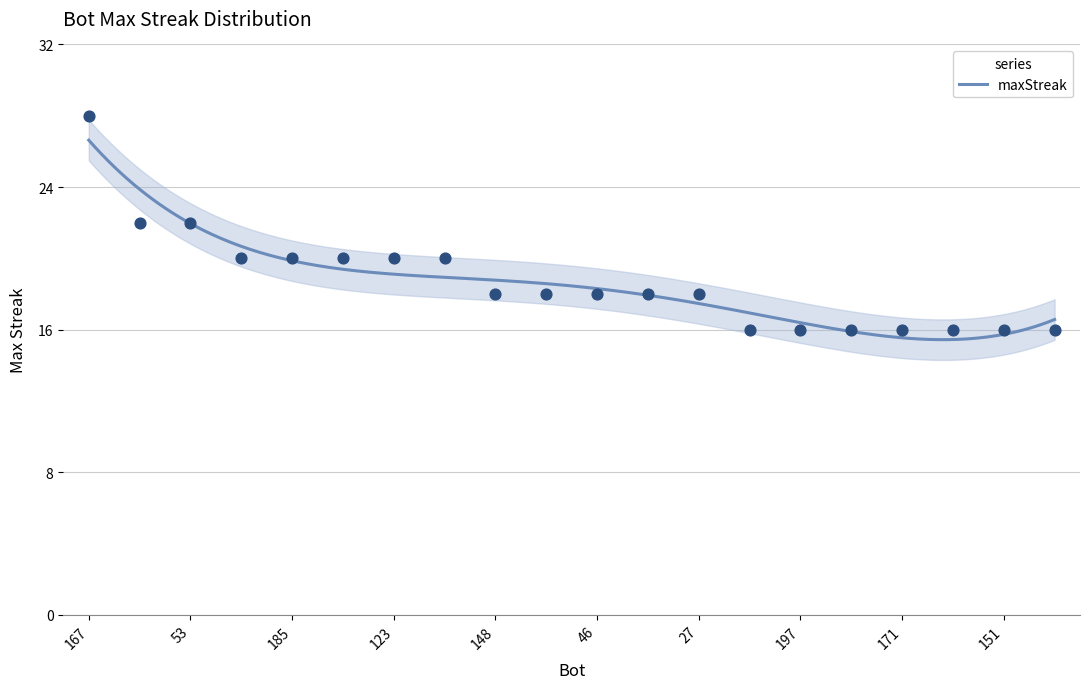

Between 141 and 151, which is larger?

141